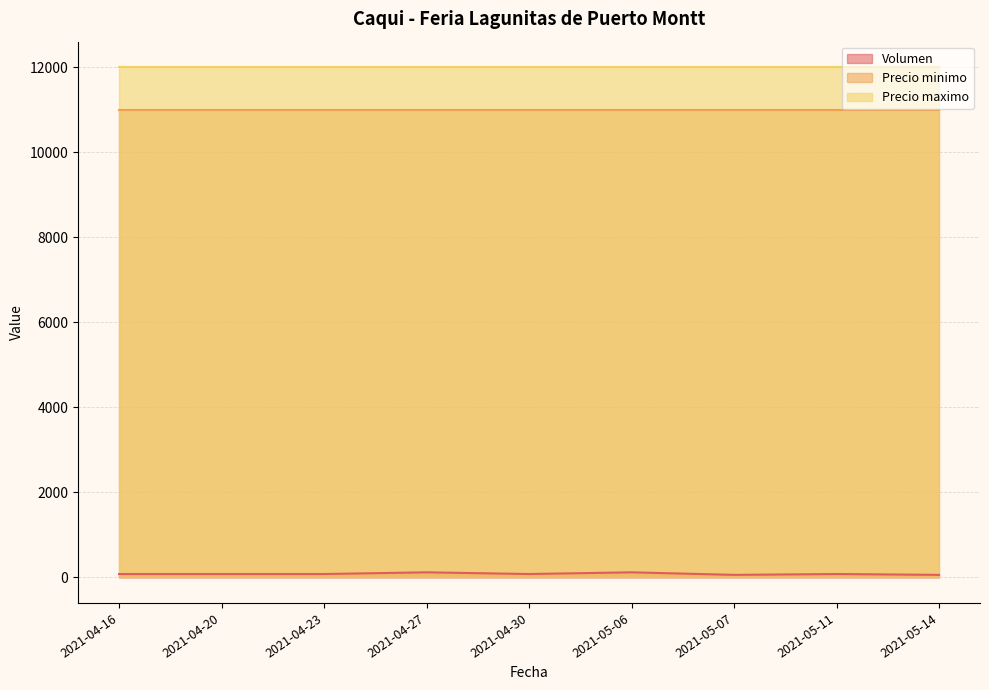

Reading left to right, list all the values displayed in this chart.

Volumen: 2021-04-16=80	2021-04-20=80	2021-04-23=80	2021-04-27=120	2021-04-30=80	2021-05-06=120	2021-05-07=60	2021-05-11=80	2021-05-14=60
Precio minimo: 2021-04-16=11000	2021-04-20=11000	2021-04-23=11000	2021-04-27=11000	2021-04-30=11000	2021-05-06=11000	2021-05-07=11000	2021-05-11=11000	2021-05-14=11000
Precio maximo: 2021-04-16=12000	2021-04-20=12000	2021-04-23=12000	2021-04-27=12000	2021-04-30=12000	2021-05-06=12000	2021-05-07=12000	2021-05-11=12000	2021-05-14=12000